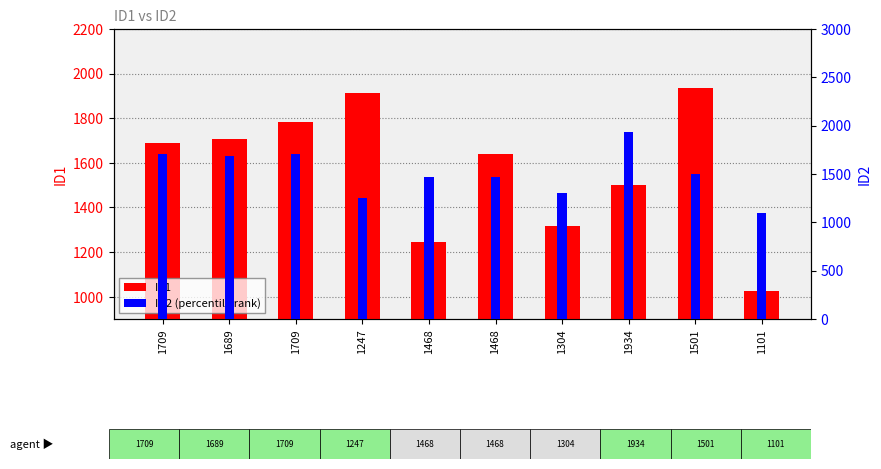

How many bars are there in each group?

2